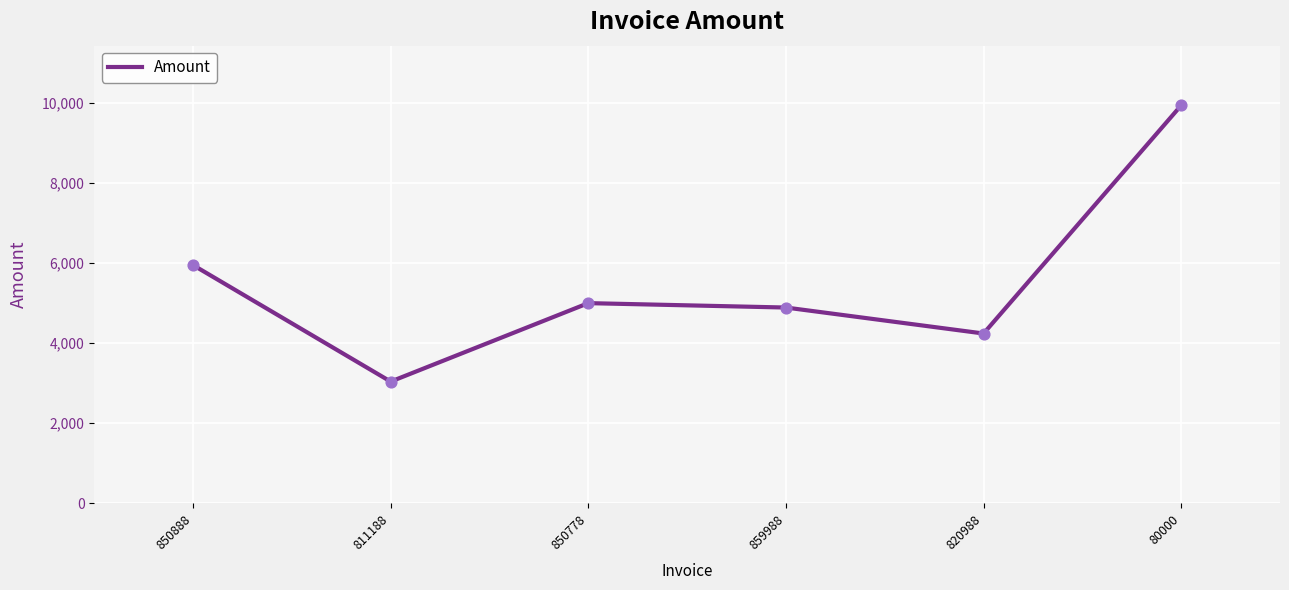

Approximately how many times larger is the value at 820988 compared to 850778?

0.8